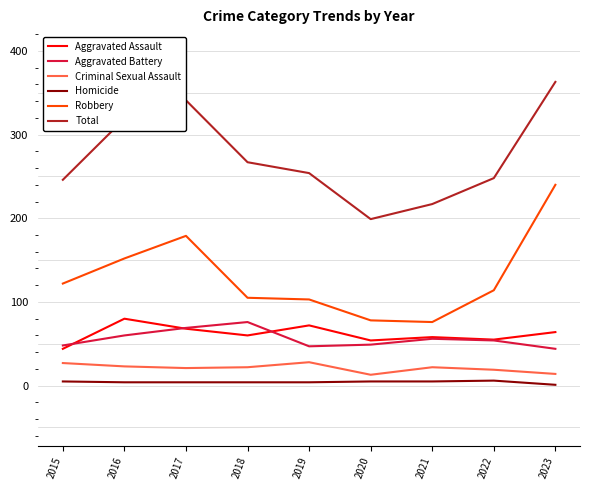

True or false: Aggravated Assault and Homicide intersect in this chart.

False